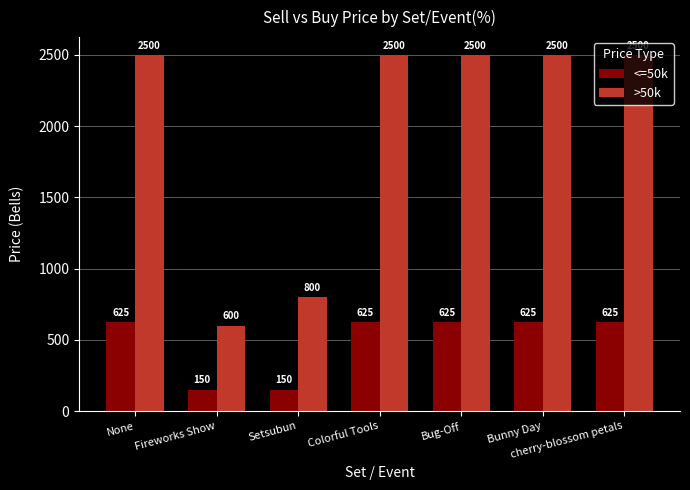

Rank the series by their maximum value, from highest to lowest.

>50k, <=50k